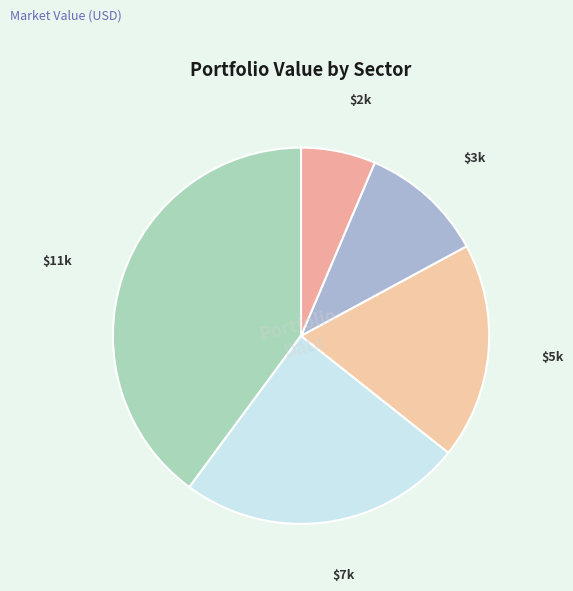

How many segments does this pie chart have?

5